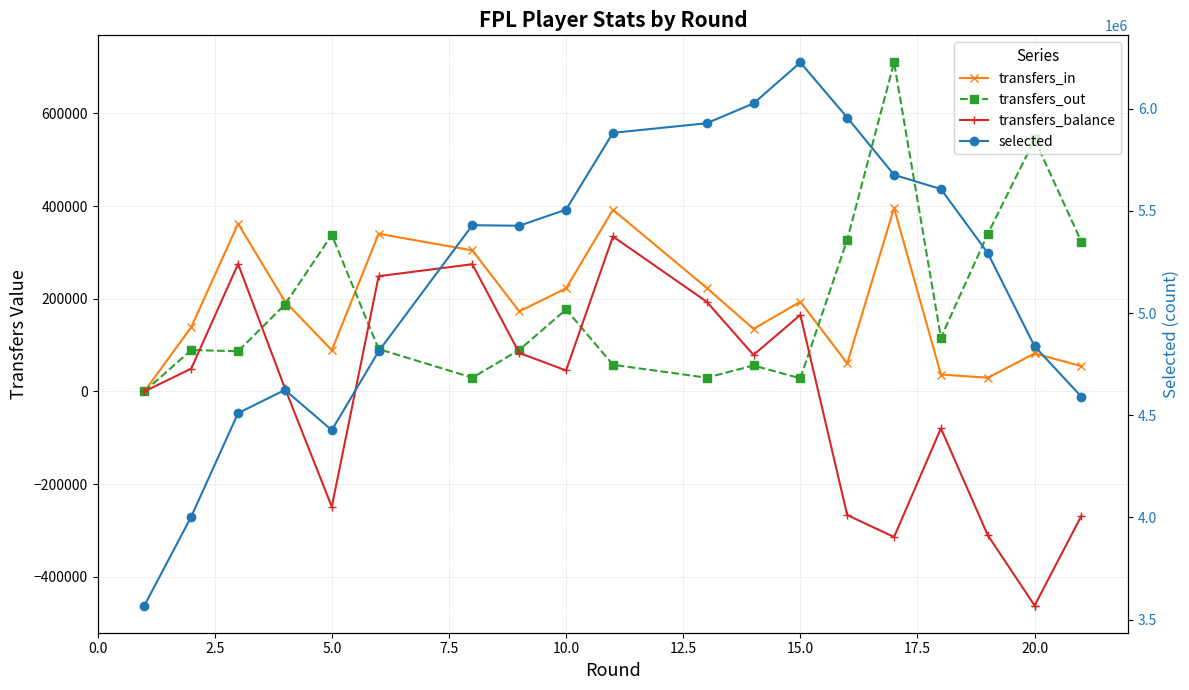

Does the chart have visible grid lines?

Yes